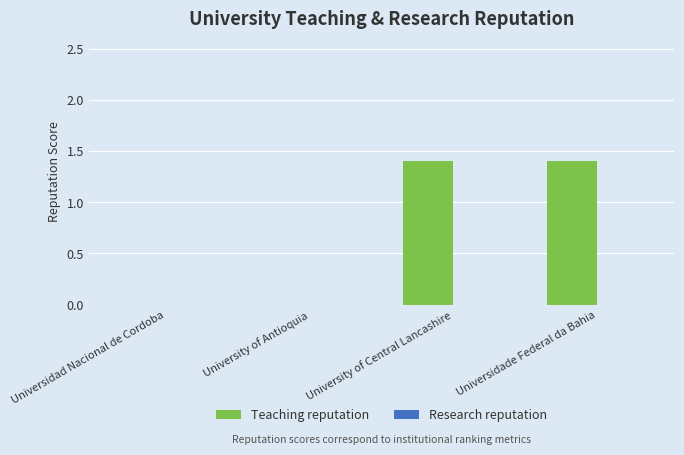

Is it true that the value at University of Central Lancashire is 1.4?

True